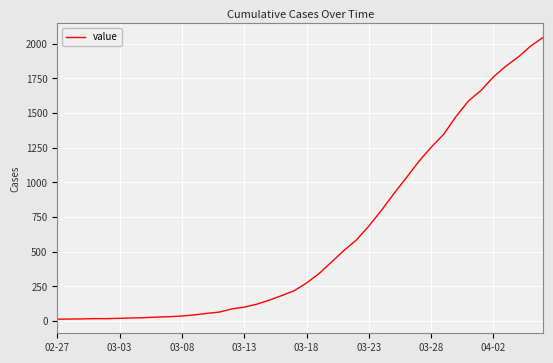

What is the maximum value shown in the chart?

2047